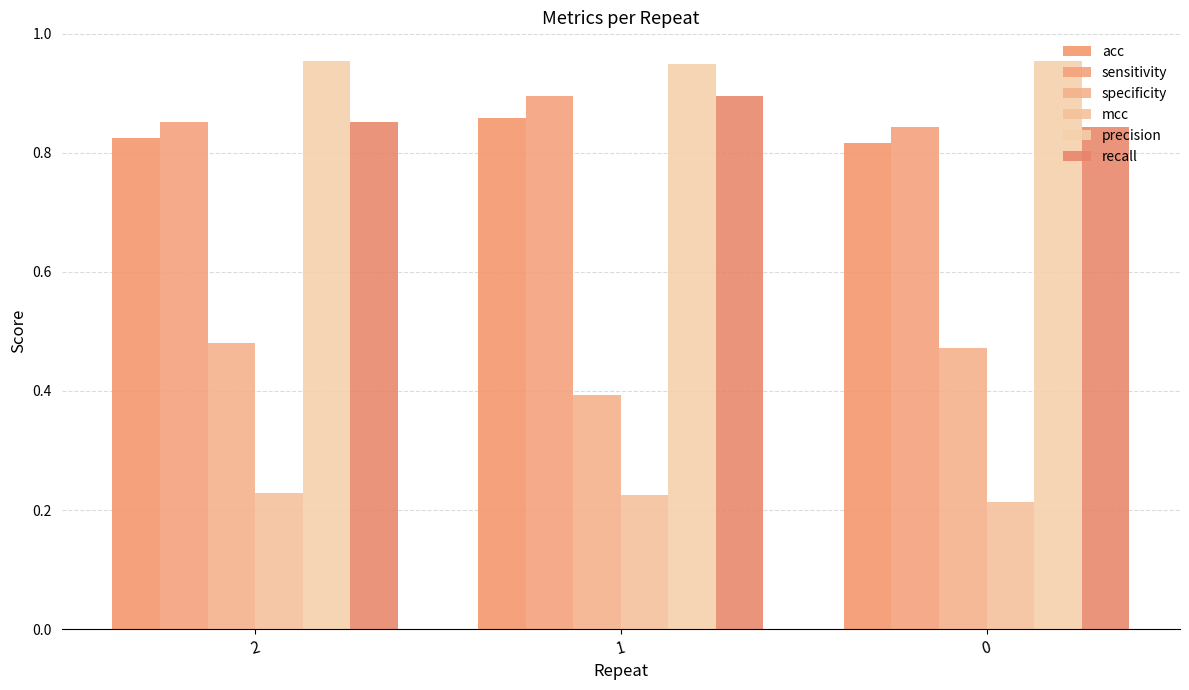

The mcc series shows 0.1 at 2. True or false?

False